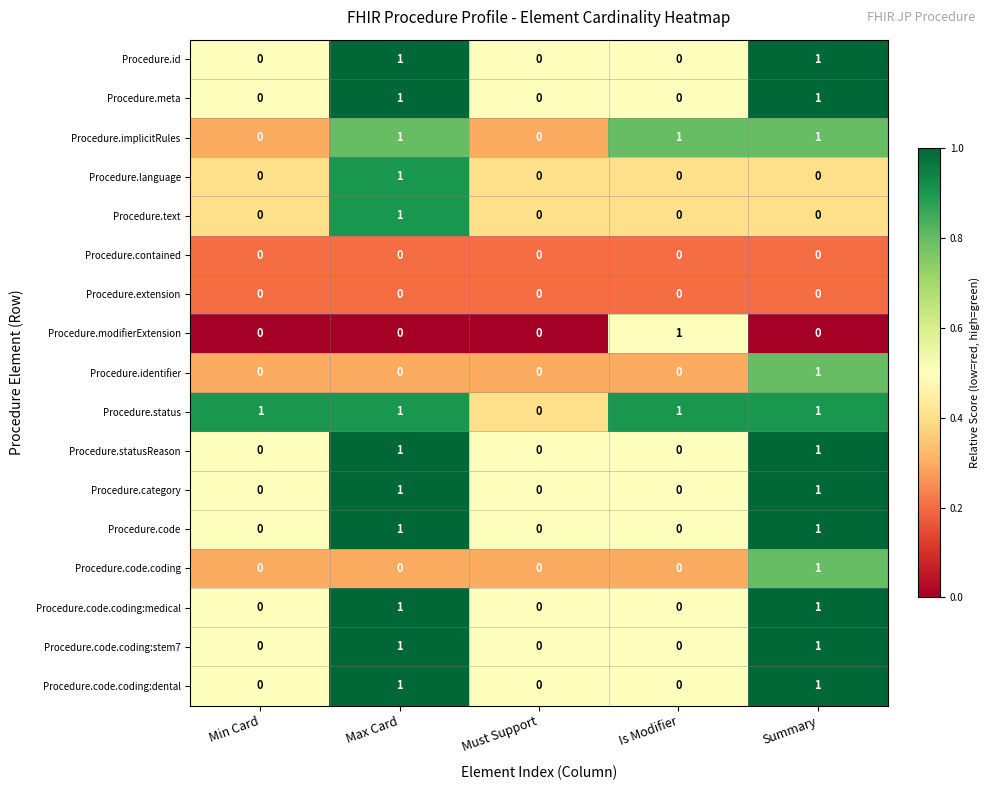

Is it true that Procedure.implicitRules equals 0 at Must Support?

True